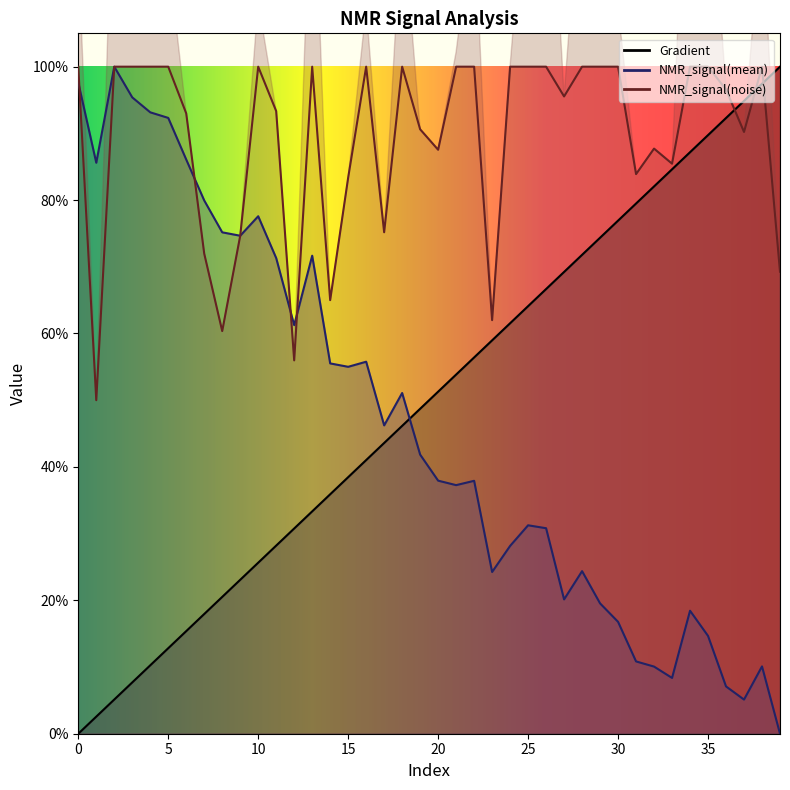

Where do Gradient and NMR_signal(mean) first cross each other?

18 and 19